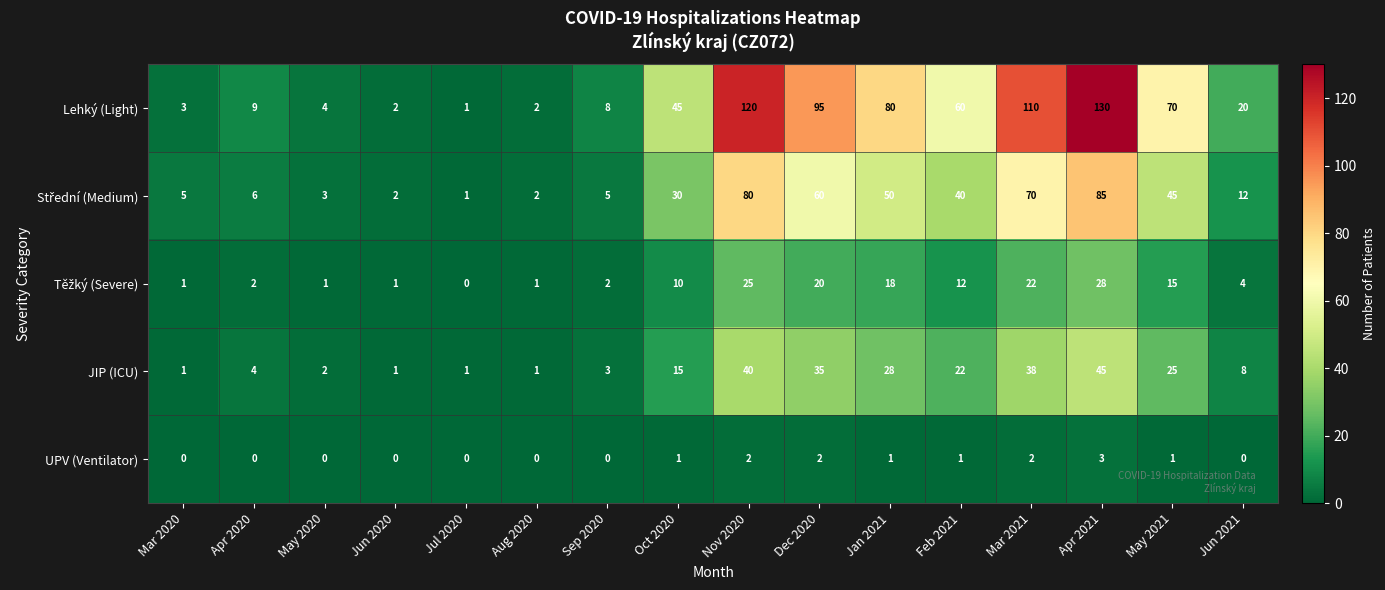

At how many categories does at least one series exceed 74?

5